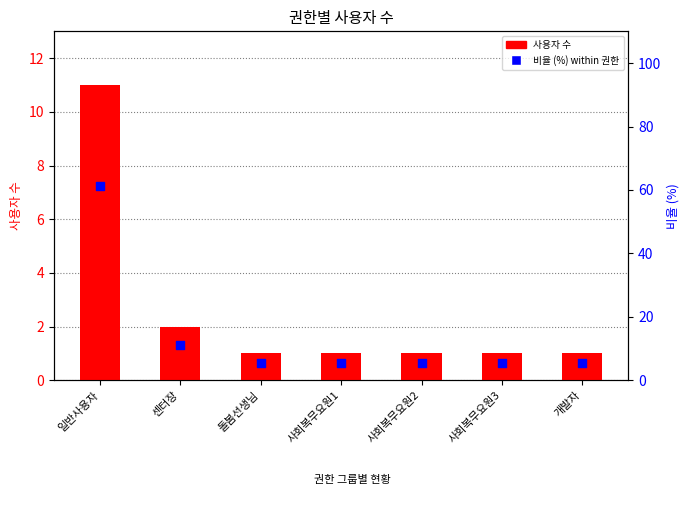

Is the value of 사용자 수 at 사회복무요원1 greater than the value of 비율 (%) within 권한 at 일반사용자?

No